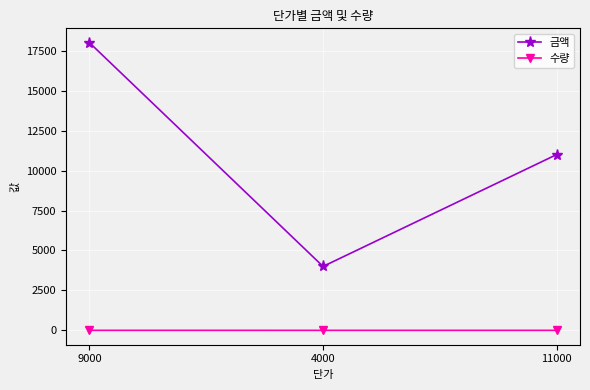

List the series in order of their peak value, highest first.

금액, 수량